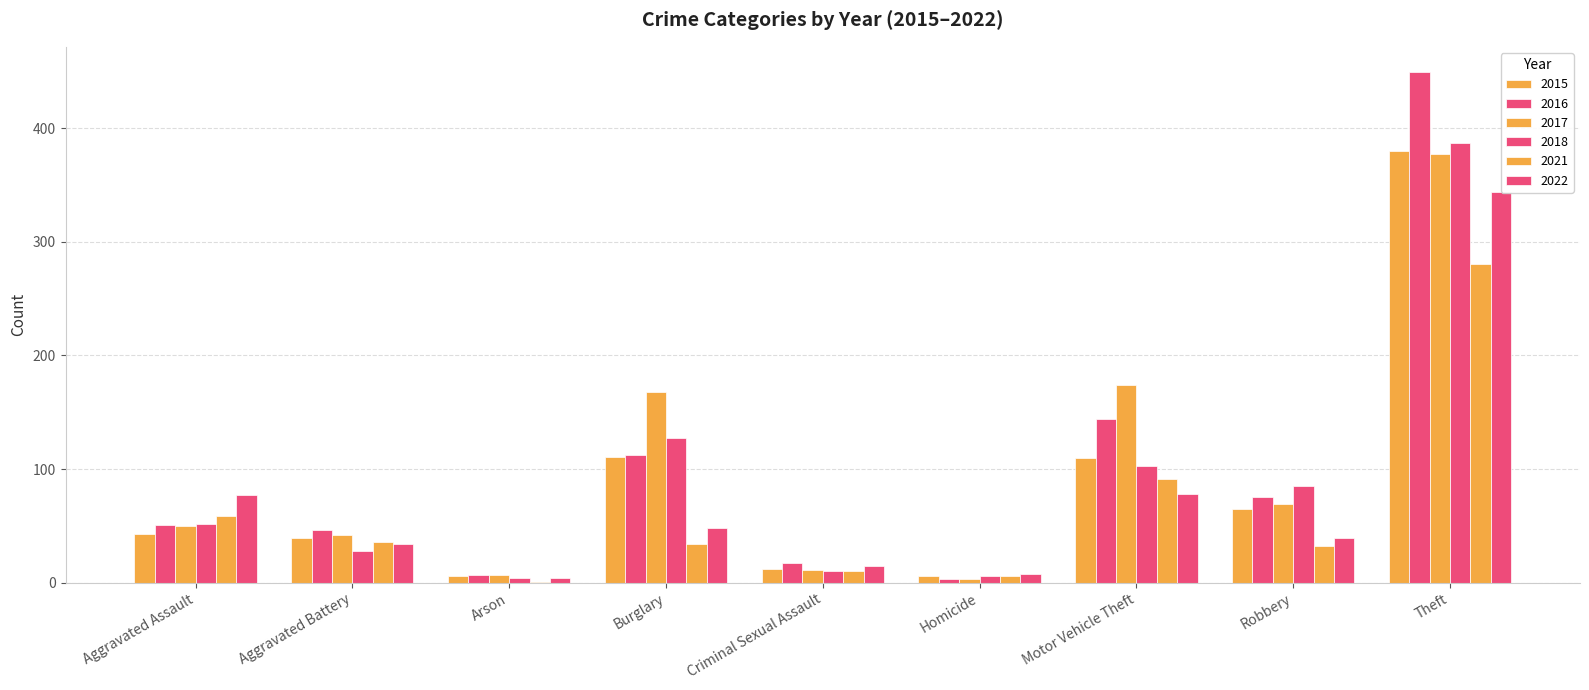

Rank the categories by 2016 value from lowest to highest.

Homicide, Arson, Criminal Sexual Assault, Aggravated Battery, Aggravated Assault, Robbery, Burglary, Motor Vehicle Theft, Theft